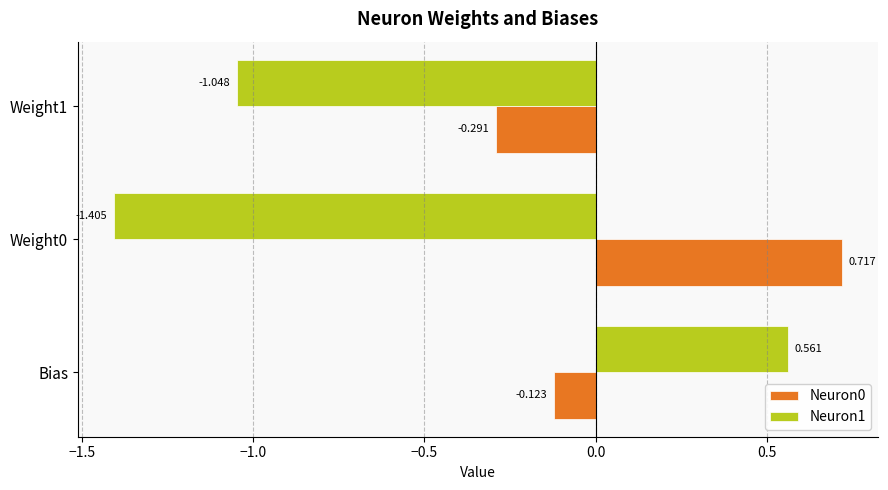

At which category is the sum across all series the highest?

Bias